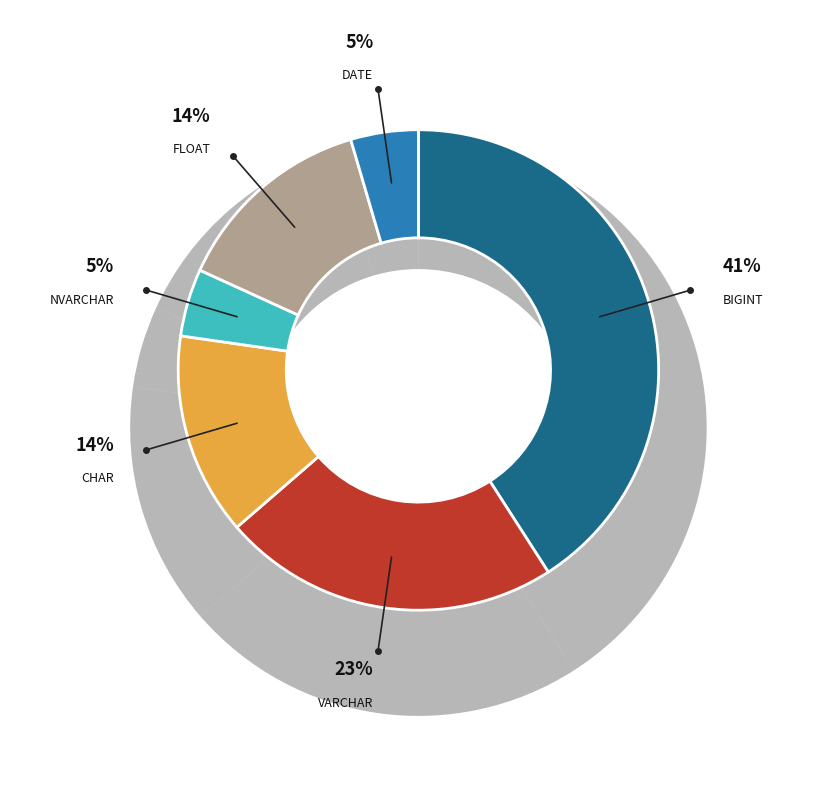

To the nearest percent, what percentage of the pie is VARCHAR?

23%